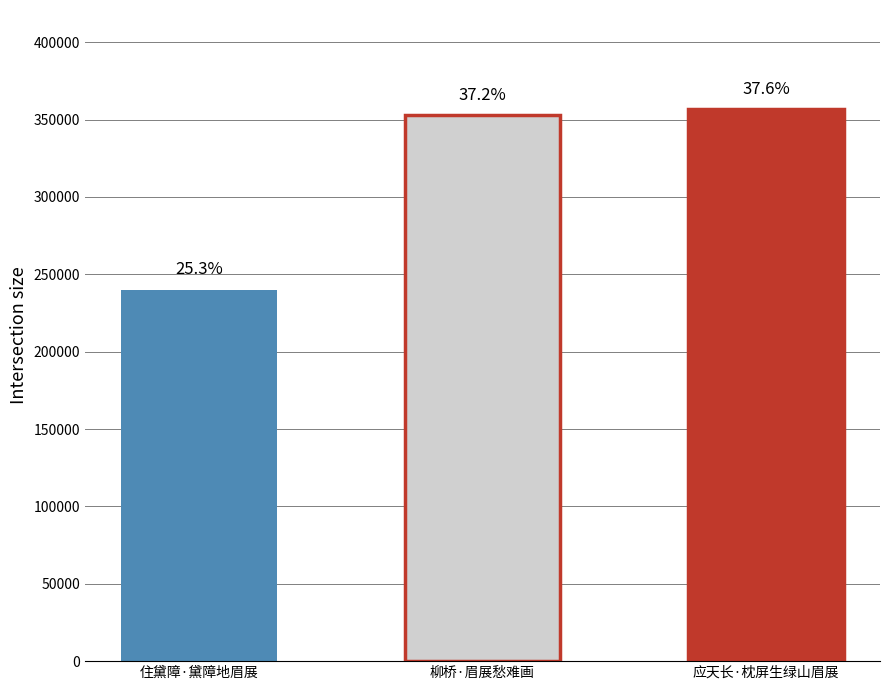

Which has a higher value, 应天长·枕屏生绿山眉展 or 柳桥·眉展愁难画?

应天长·枕屏生绿山眉展